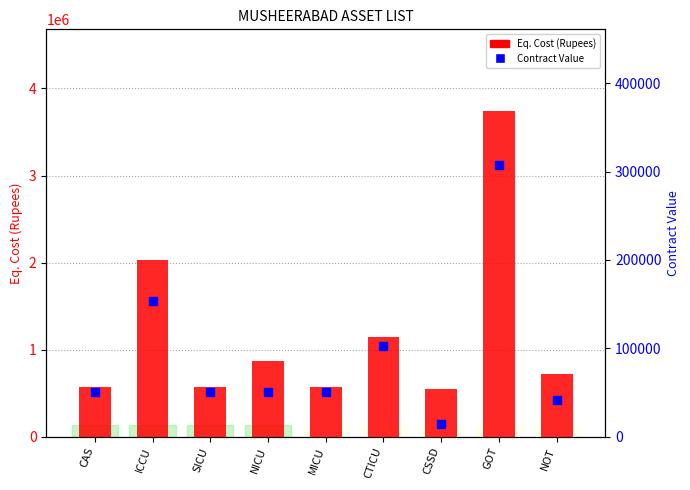

Which series contains the lowest Y value?

Contract Value